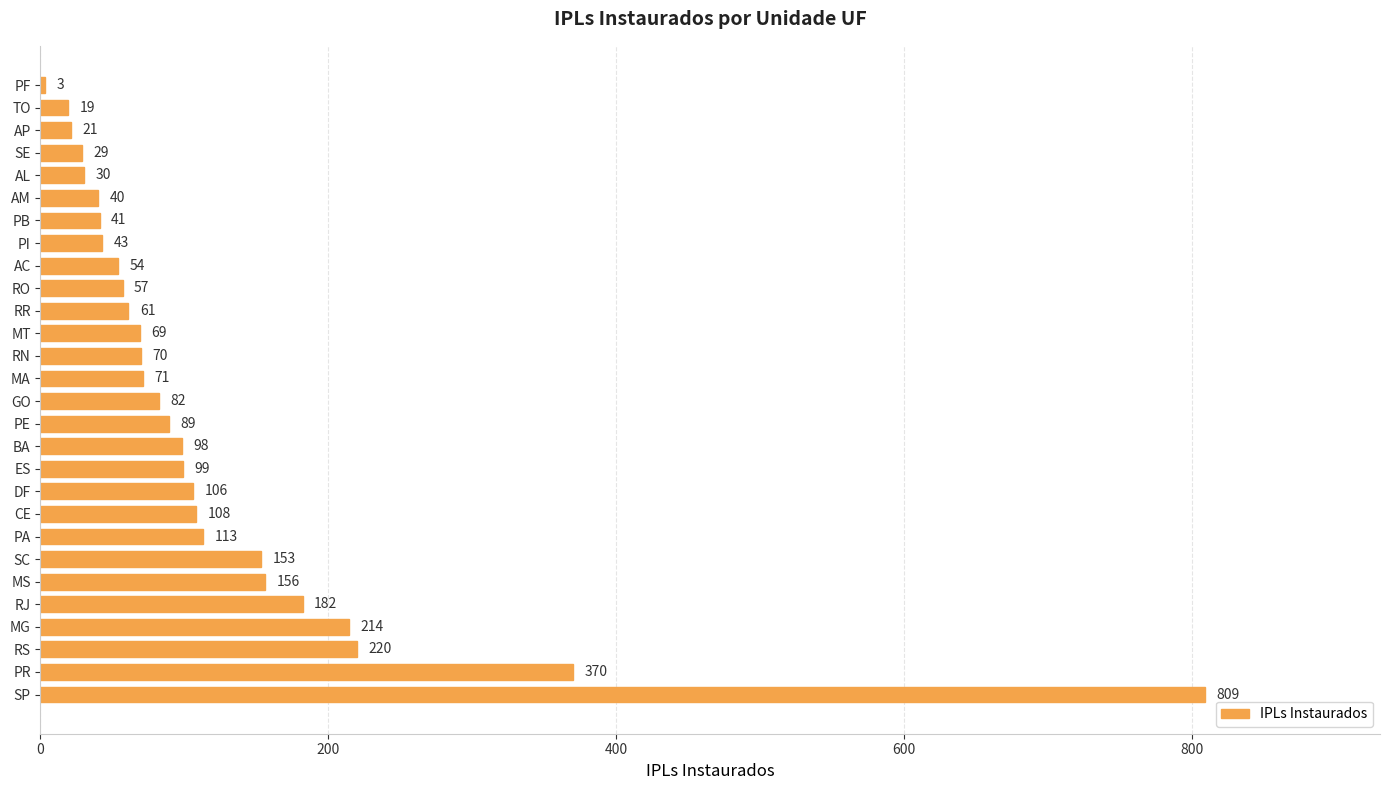

The chart shows a value of 114 at MT. True or false?

False